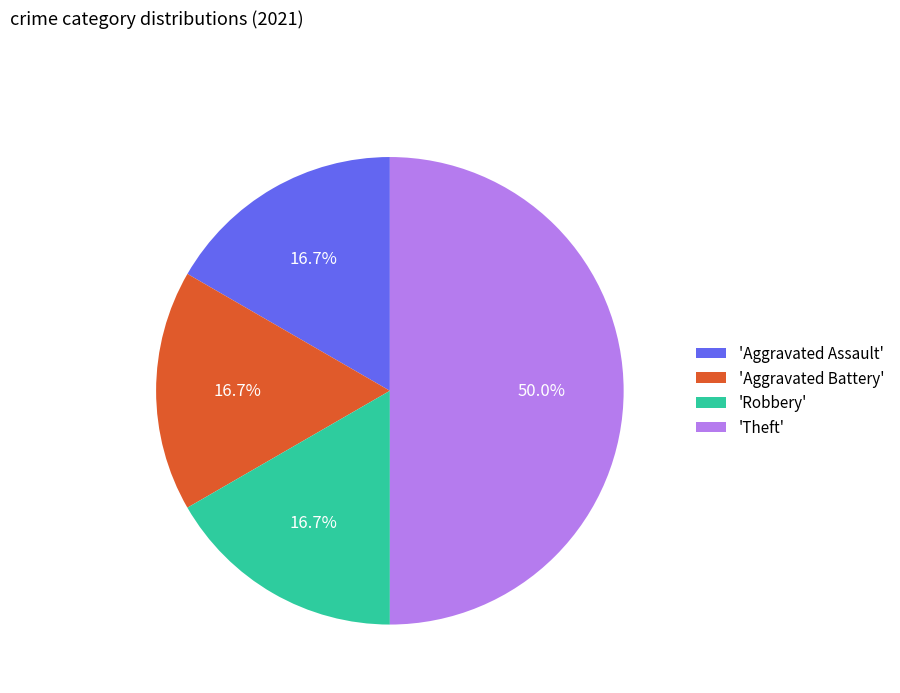

Does 'Aggravated Assault' represent more than half of the total?

No